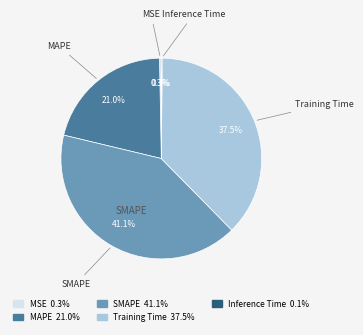

Which category has the biggest portion of the pie?

SMAPE